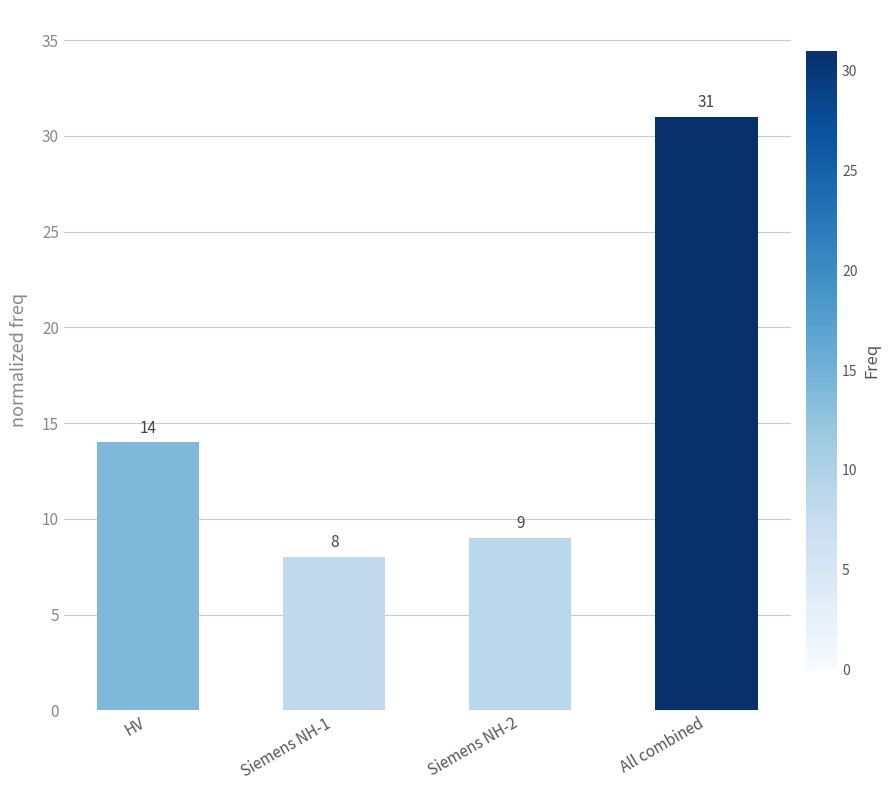

Rank the categories by value from highest to lowest.

All combined, HV, Siemens NH-2, Siemens NH-1